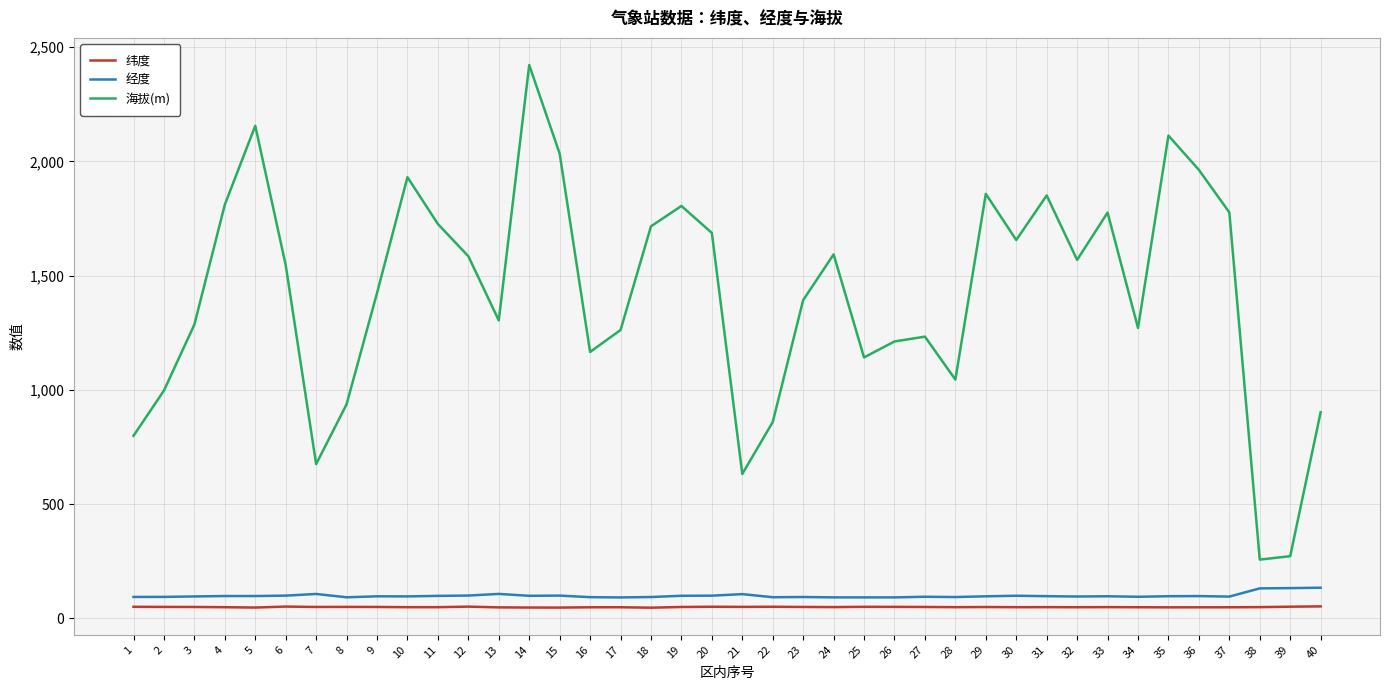

Which series changed the most between 22 and 25?

海拔(m)